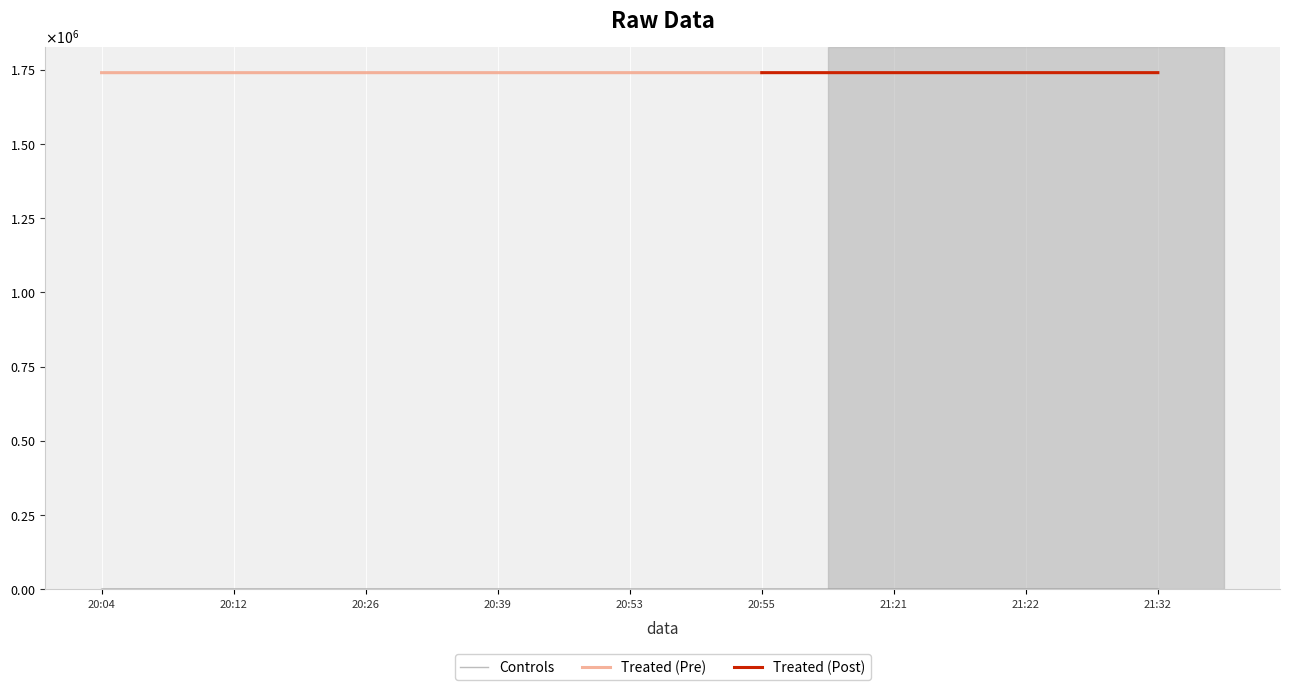

Which has a higher value, 20:39 or 20:26?

20:39